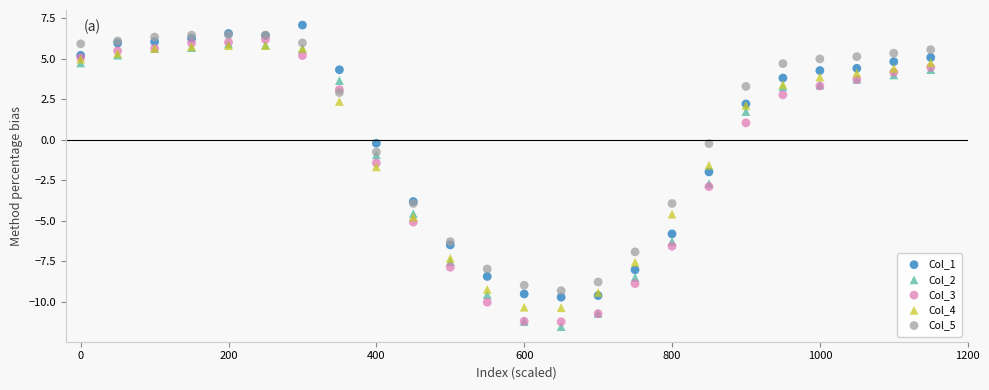

What are all the series names shown in the legend?

Col_1, Col_2, Col_3, Col_4, Col_5